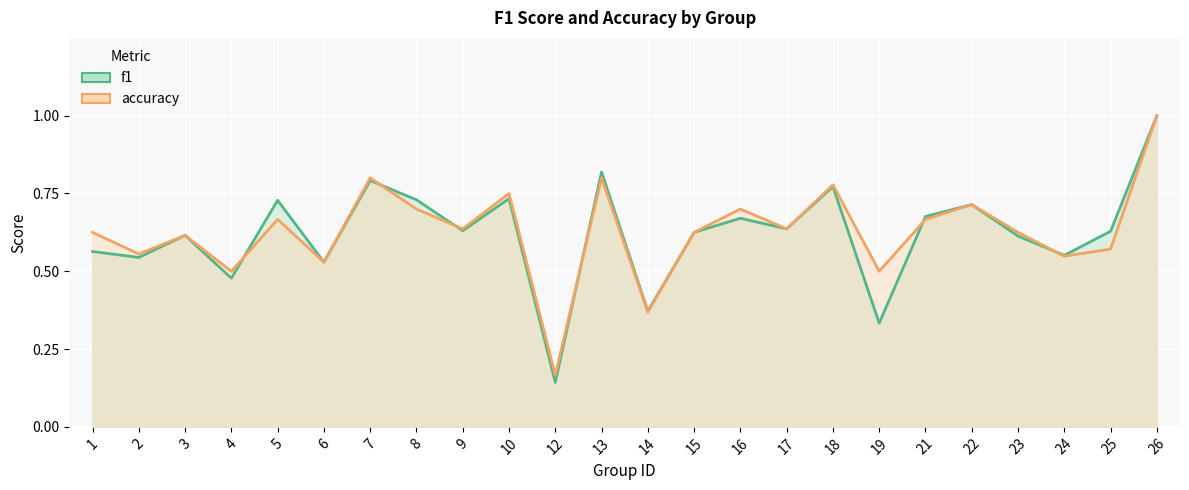

List the series in order of their overall mean, lowest first.

f1, accuracy